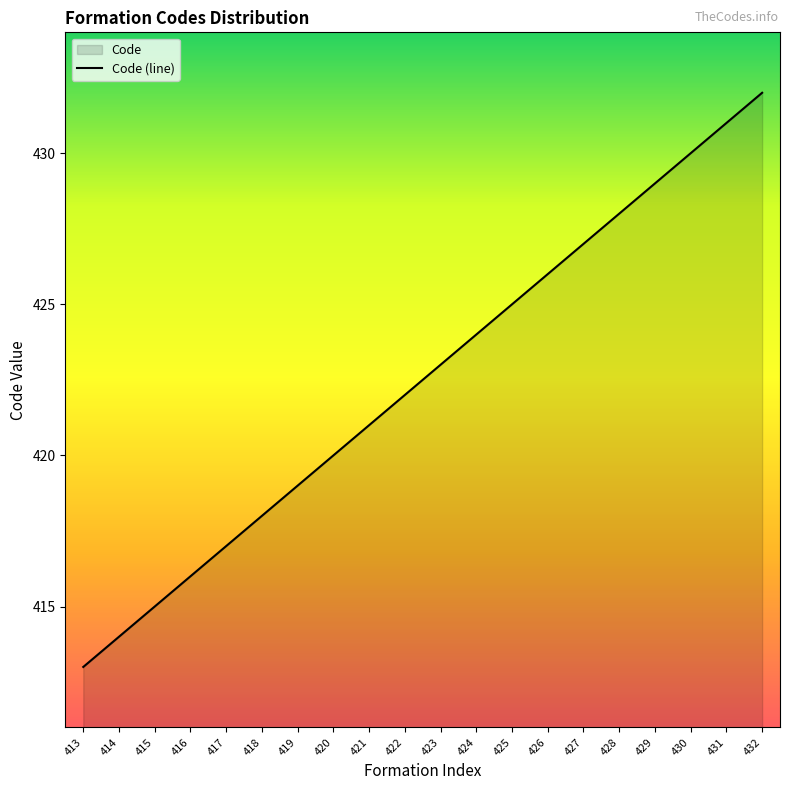

Reading left to right, what are all the values shown in this chart?

413=413	414=414	415=415	416=416	417=417	418=418	419=419	420=420	421=421	422=422	423=423	424=424	425=425	426=426	427=427	428=428	429=429	430=430	431=431	432=432